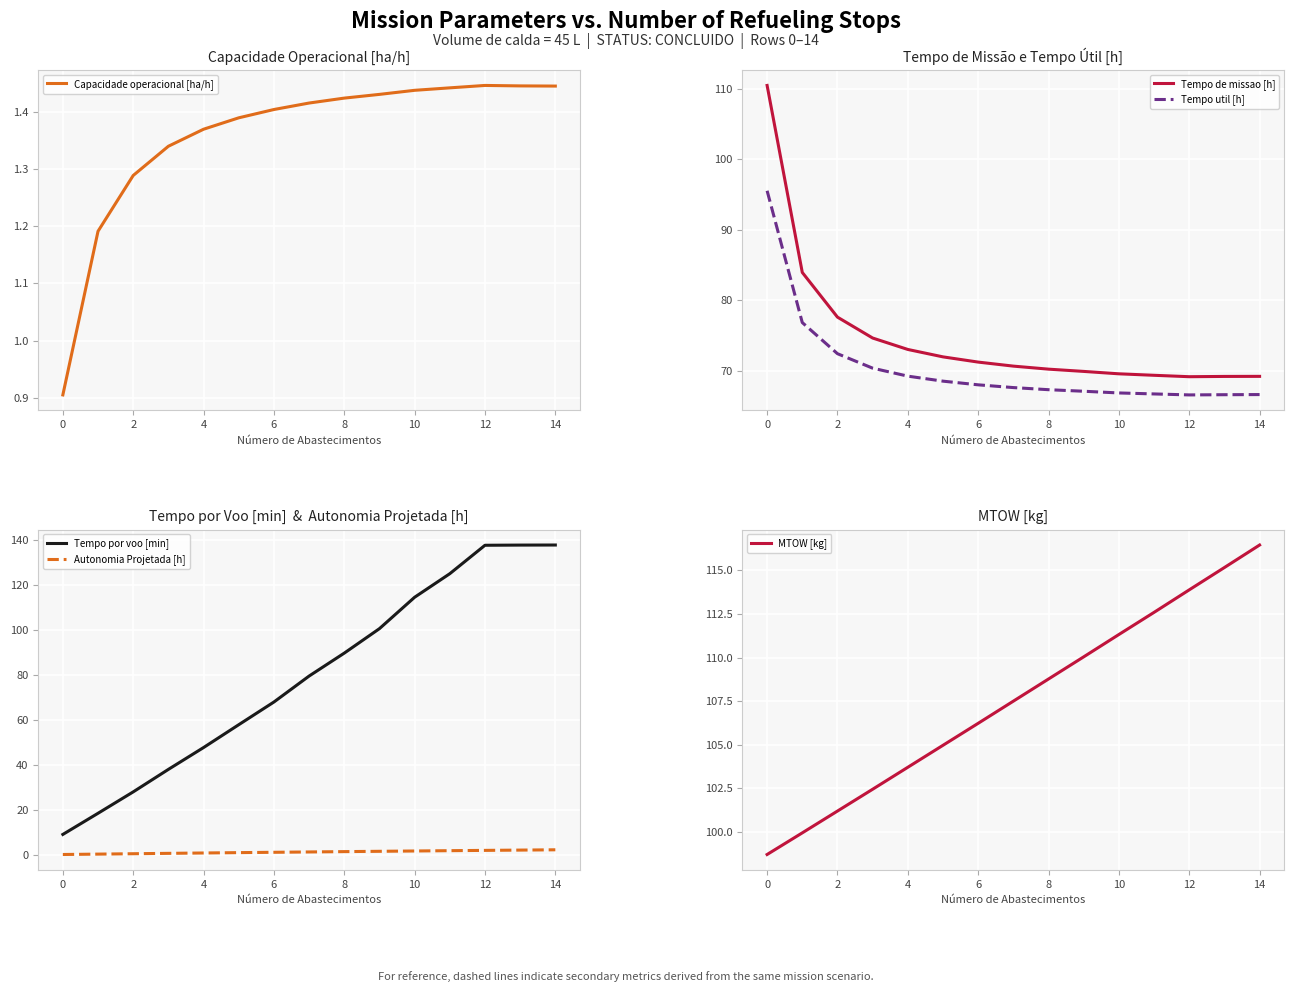

What is the maximum value for MTOW [kg]?

116.5